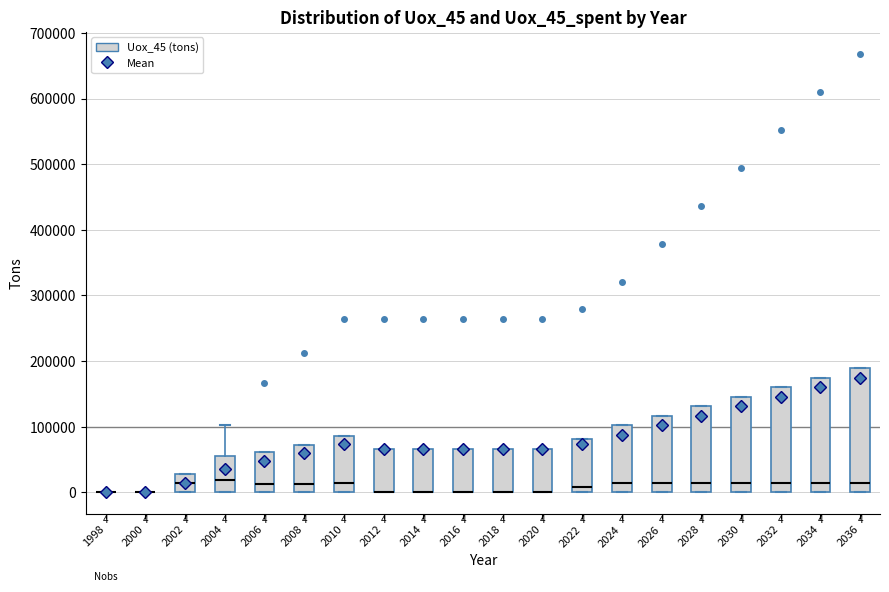

Comparing the boxes themselves (not the whiskers), which one is the tallest?

2036